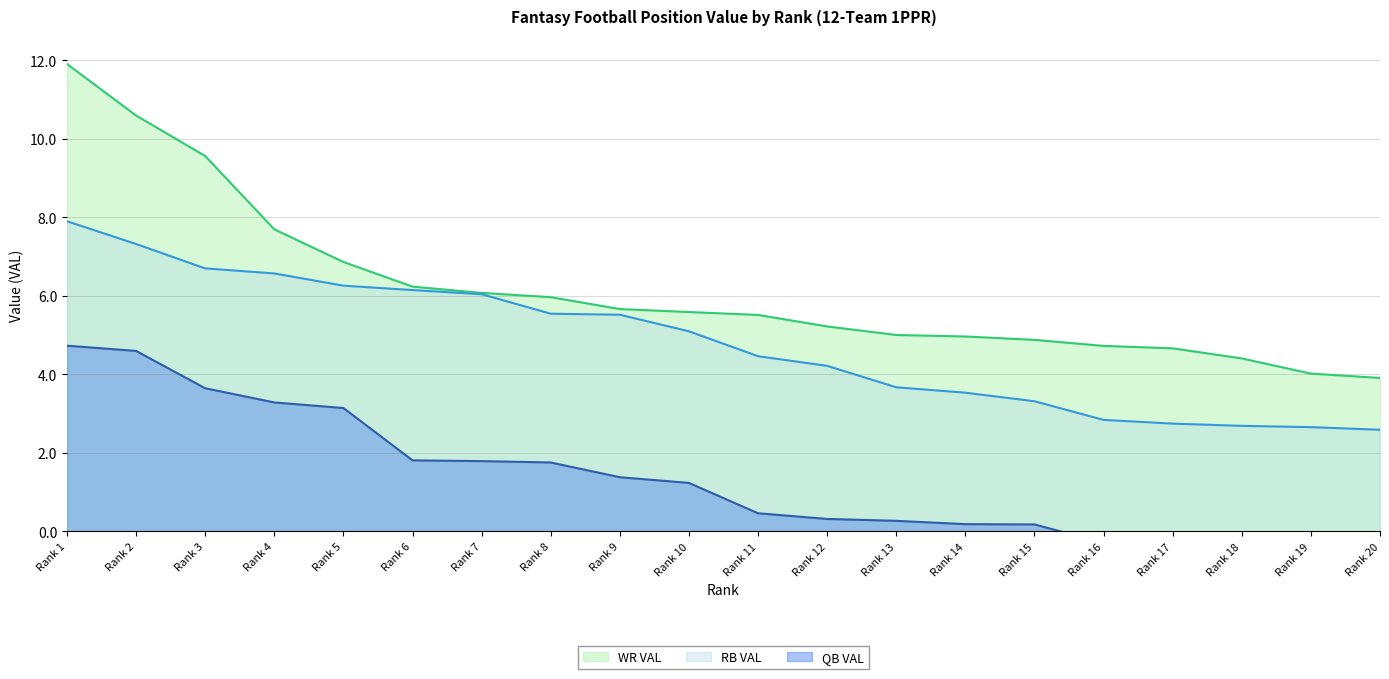

What is the smallest value displayed?

-0.8